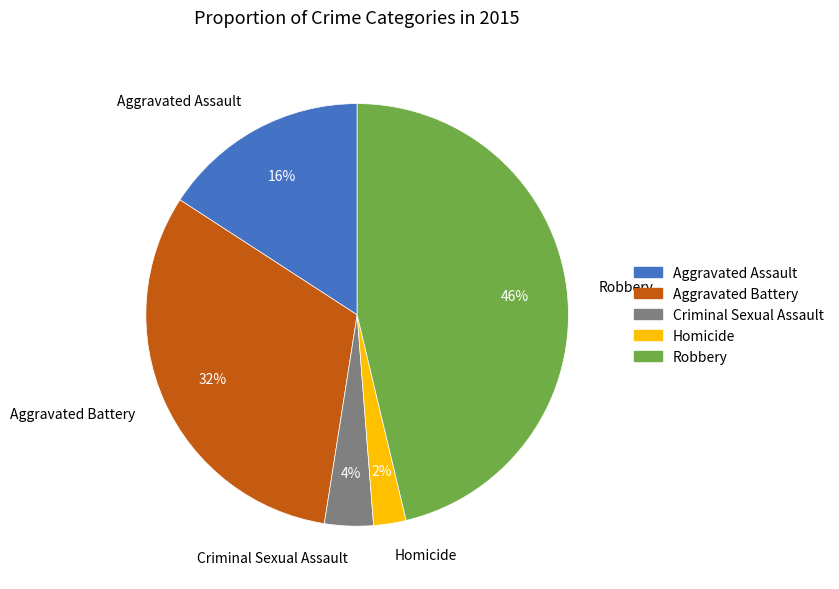

To the nearest percent, what portion does Criminal Sexual Assault represent?

4%